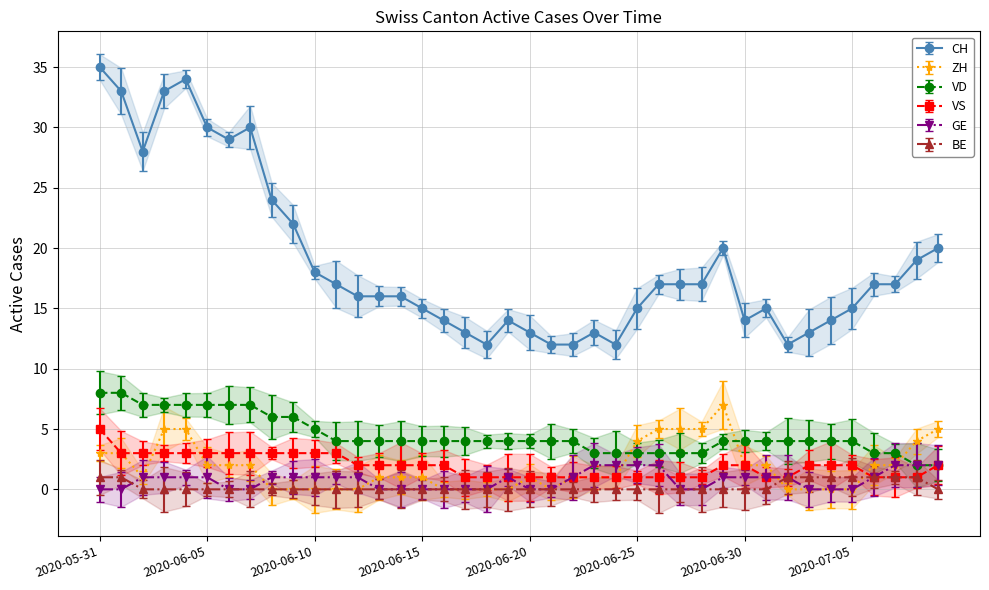

At 2020-06-02, list the series in order from smallest to largest.

BE, ZH, GE, VS, VD, CH